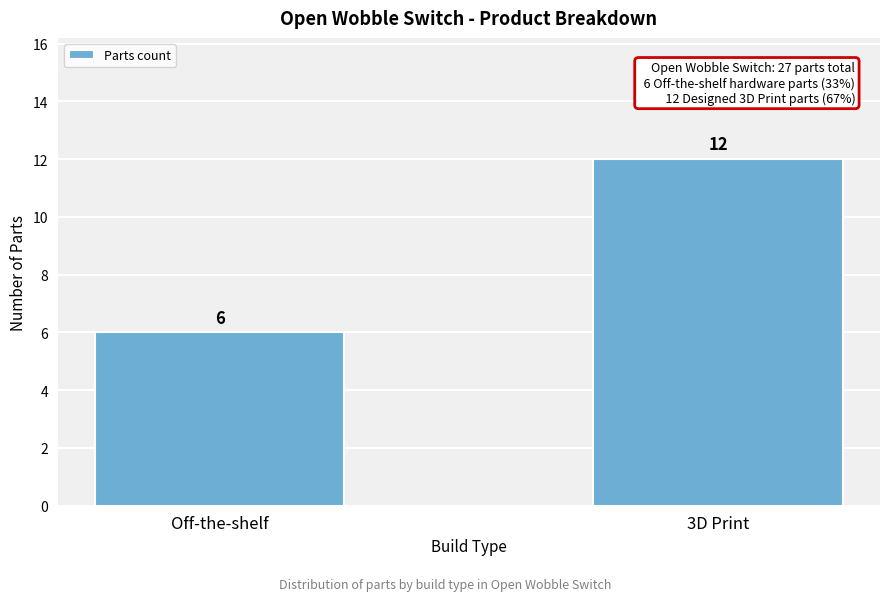

Reading left to right, what are all the values shown in this chart?

6	12